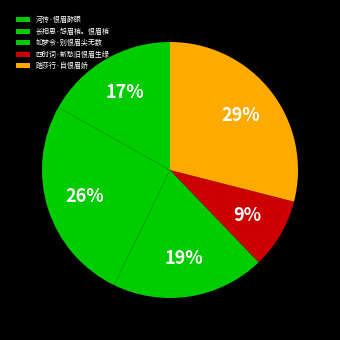

Rank the categories by value from highest to lowest.

踏莎行·自恨眉娇, 长相思·怨眉梢。恨眉梢, 如梦令·别恨眉尖无数, 河传·恨眉醉眼, 四时词·新愁旧恨眉生绿